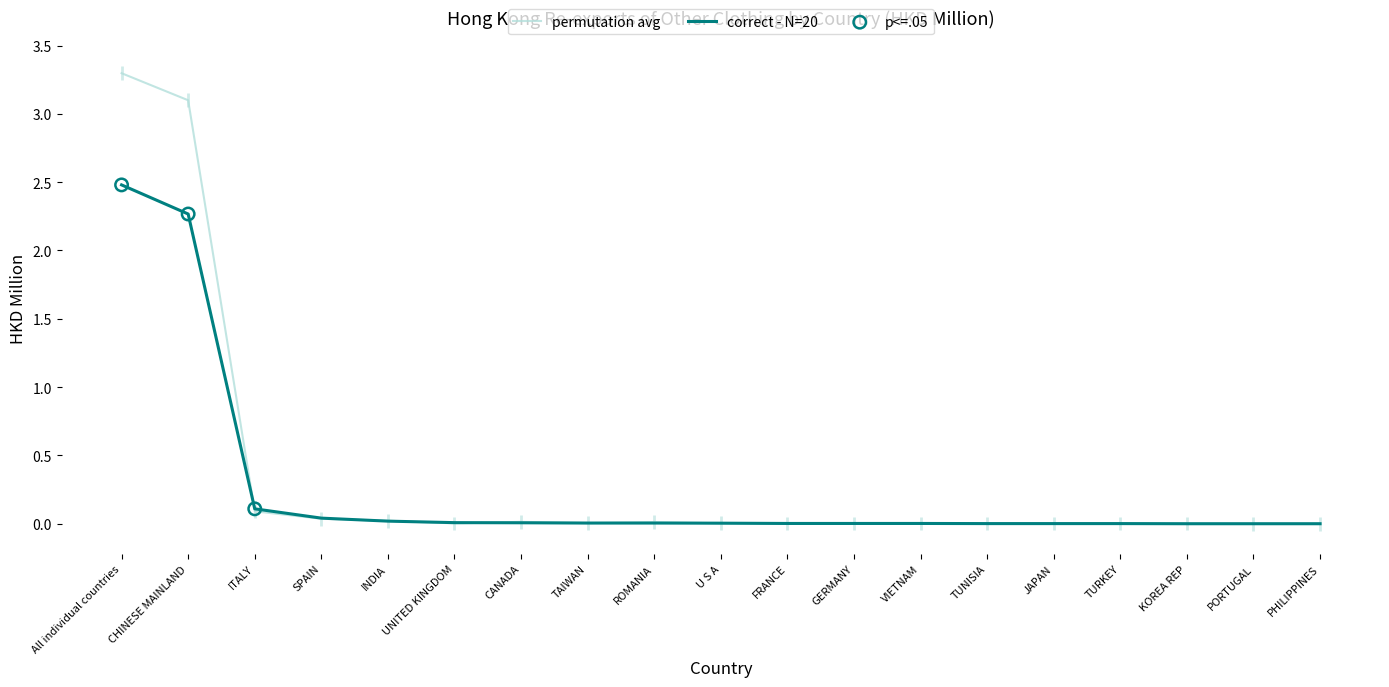

Is the value of 201612 HKD Mil at PORTUGAL greater than the value of 201712 HKD Mil at ROMANIA?

No